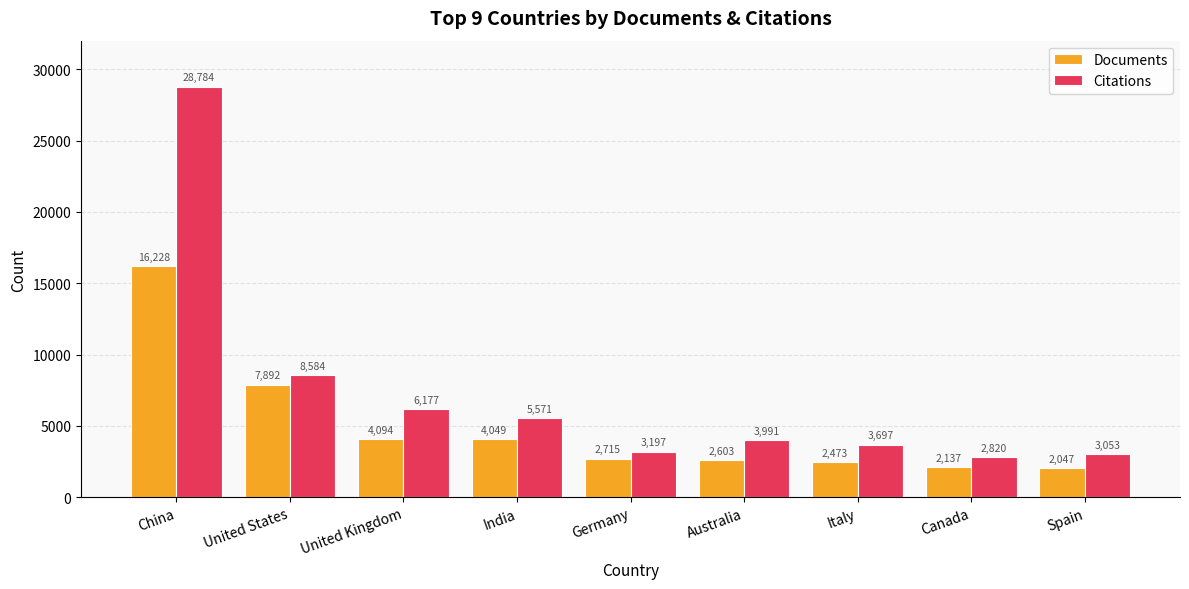

Reading left to right, list all the values displayed in this chart.

Documents: China=16228	United States=7892	United Kingdom=4094	India=4049	Germany=2715	Australia=2603	Italy=2473	Canada=2137	Spain=2047
Citations: China=28784	United States=8584	United Kingdom=6177	India=5571	Germany=3197	Australia=3991	Italy=3697	Canada=2820	Spain=3053